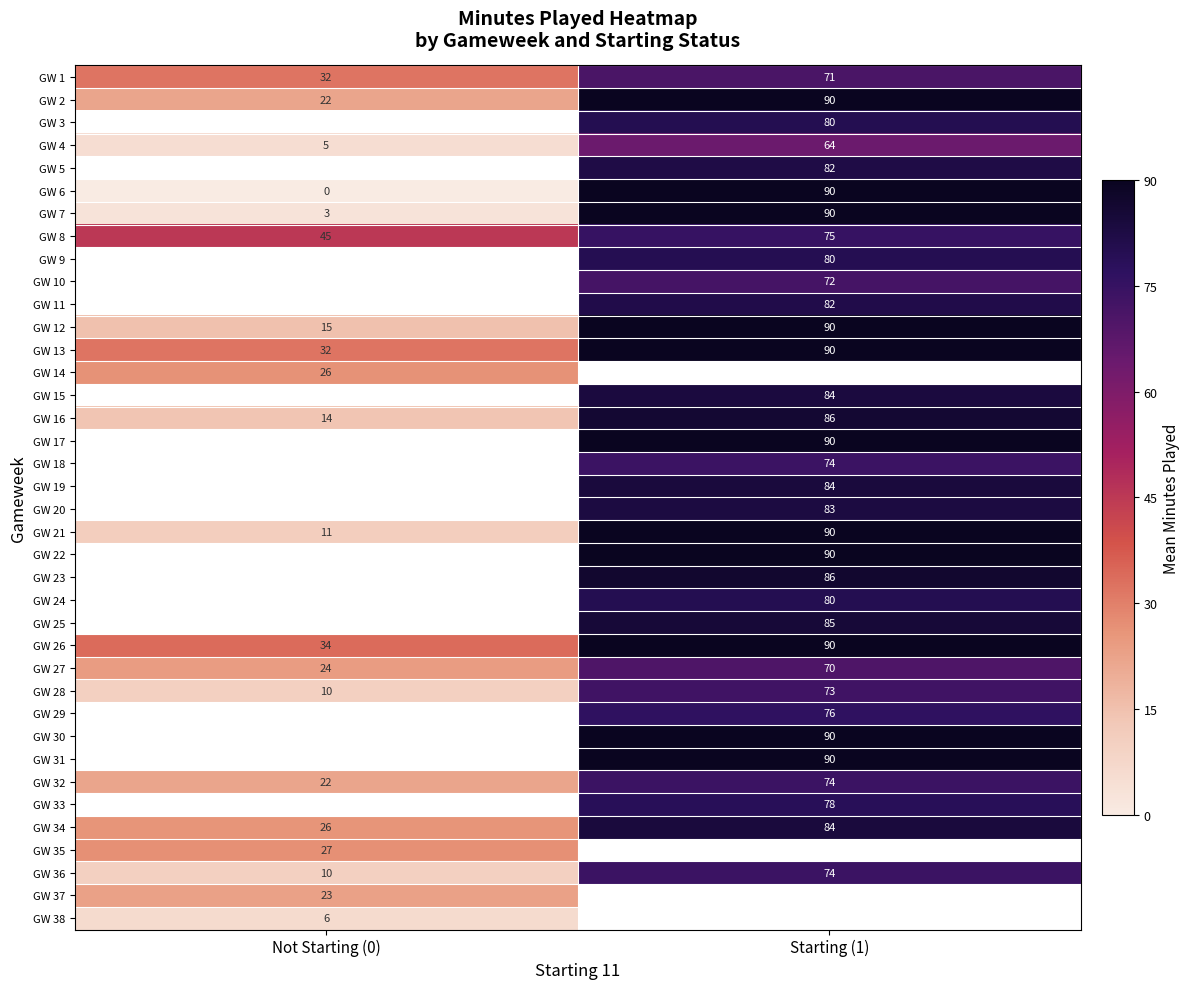

Is the value of GW 36 at Starting (1) greater than the value of GW 7 at Starting (1)?

No